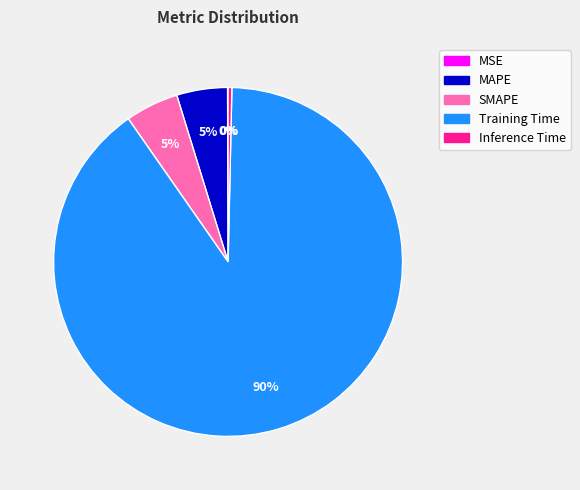

Between Training Time and MAPE, which is larger?

Training Time